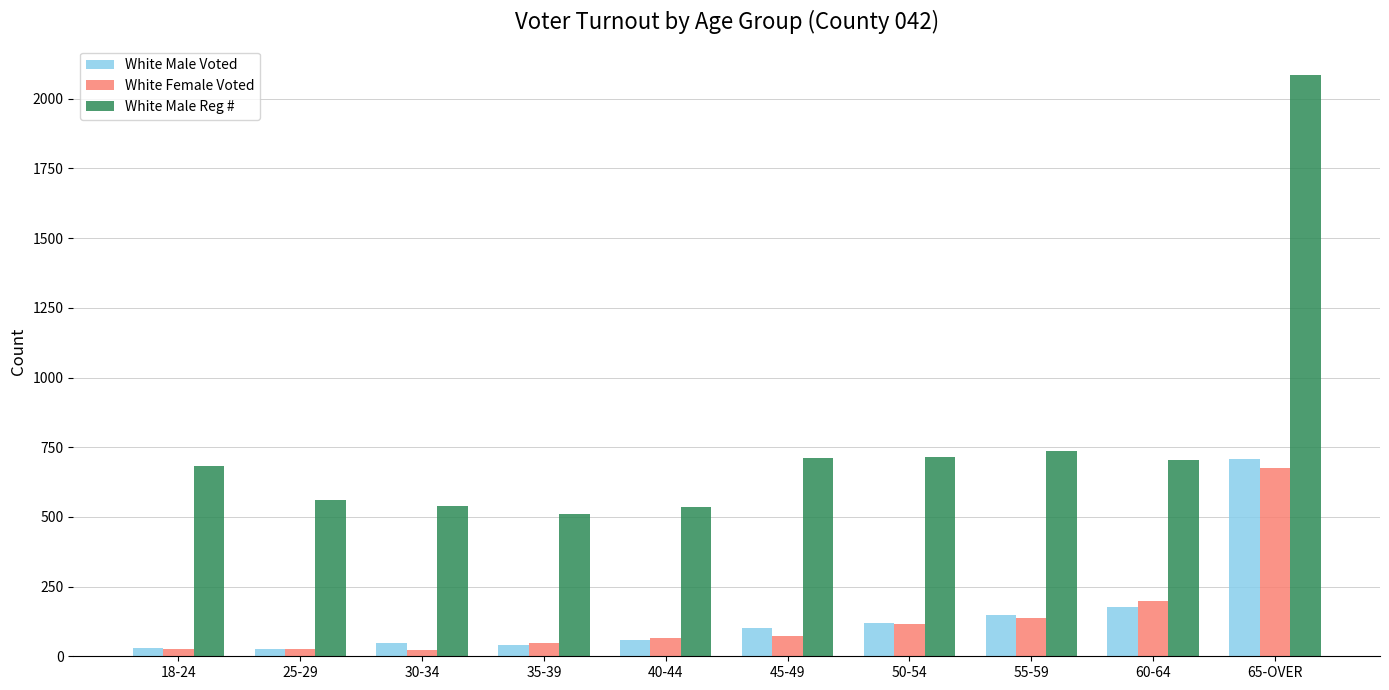

What is the label of the 9th bar from the right?

25-29